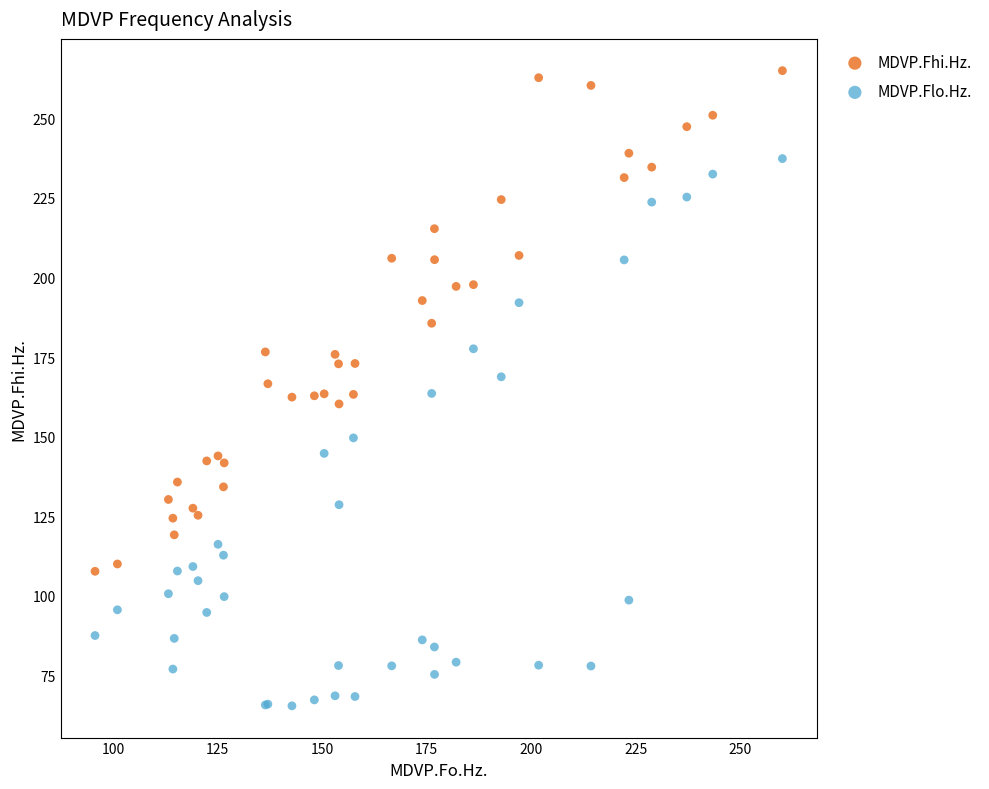

Which series reaches the minimum Y coordinate?

MDVP.Flo.Hz.